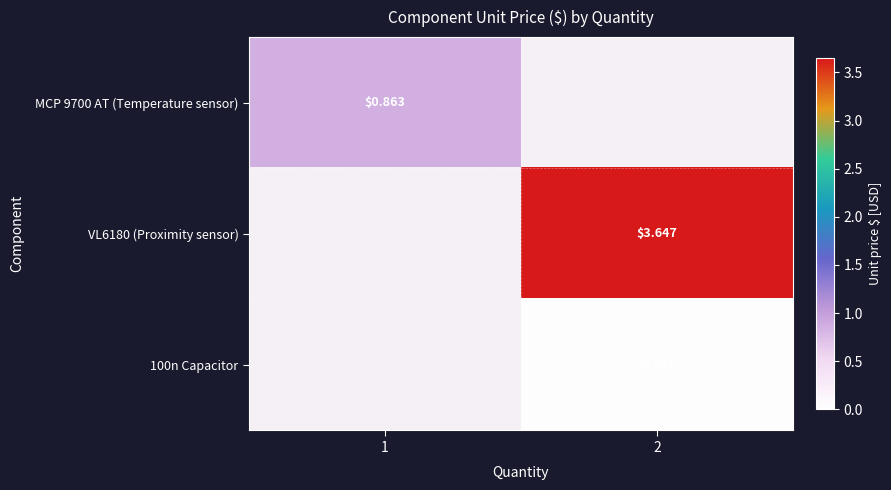

Is the value of MCP 9700 AT (Temperature sensor) at 1 greater than the value of 100n Capacitor at 2?

Yes